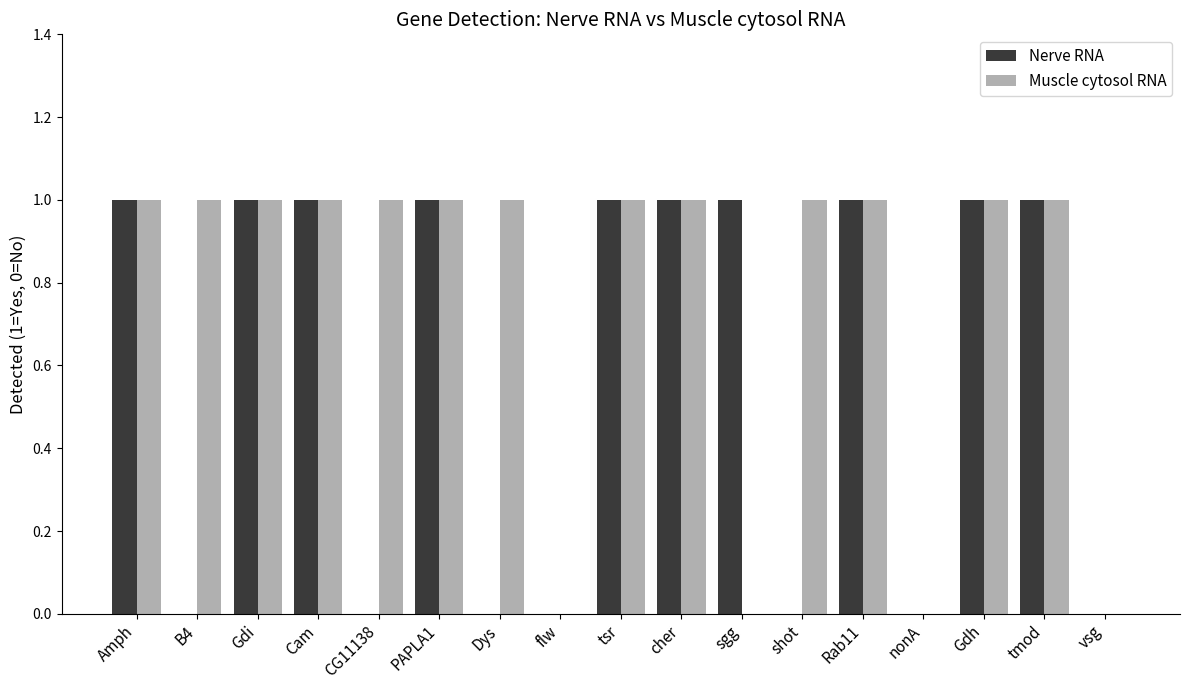

What is the sum of all Nerve RNA values?

10